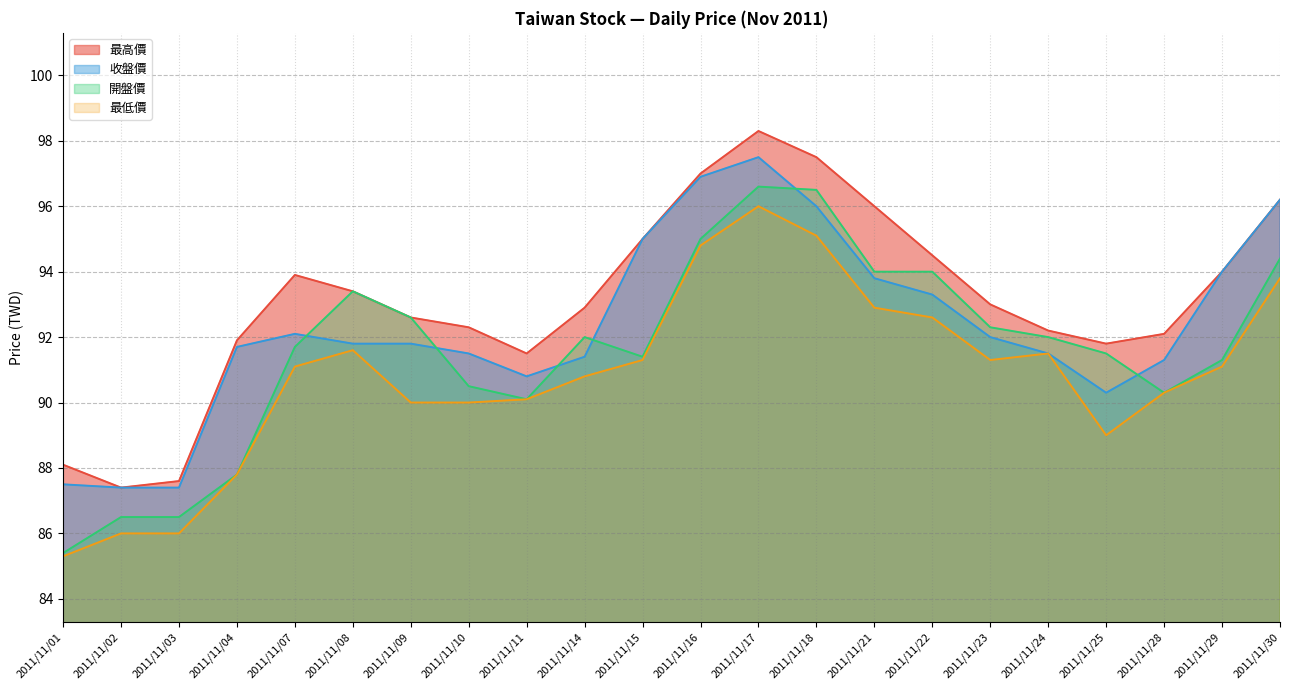

At which label does 收盤價 first exceed 91?

2011/11/04